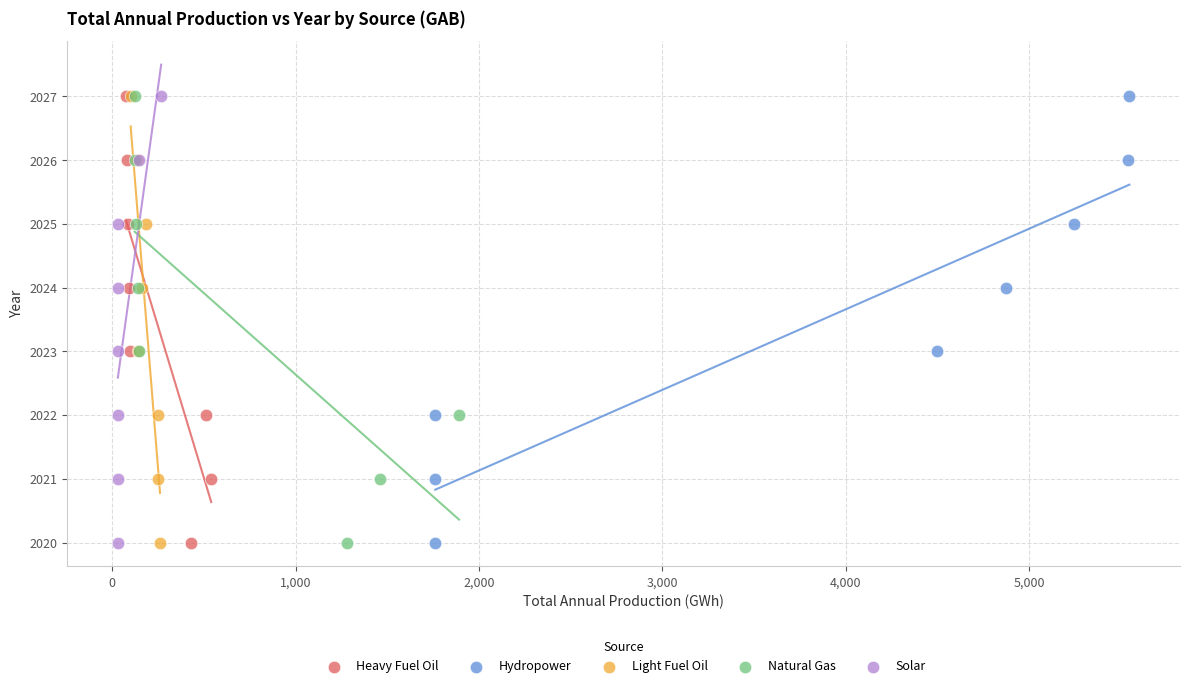

What are all the series names shown in the legend?

Heavy Fuel Oil, Hydropower, Light Fuel Oil, Natural Gas, Solar